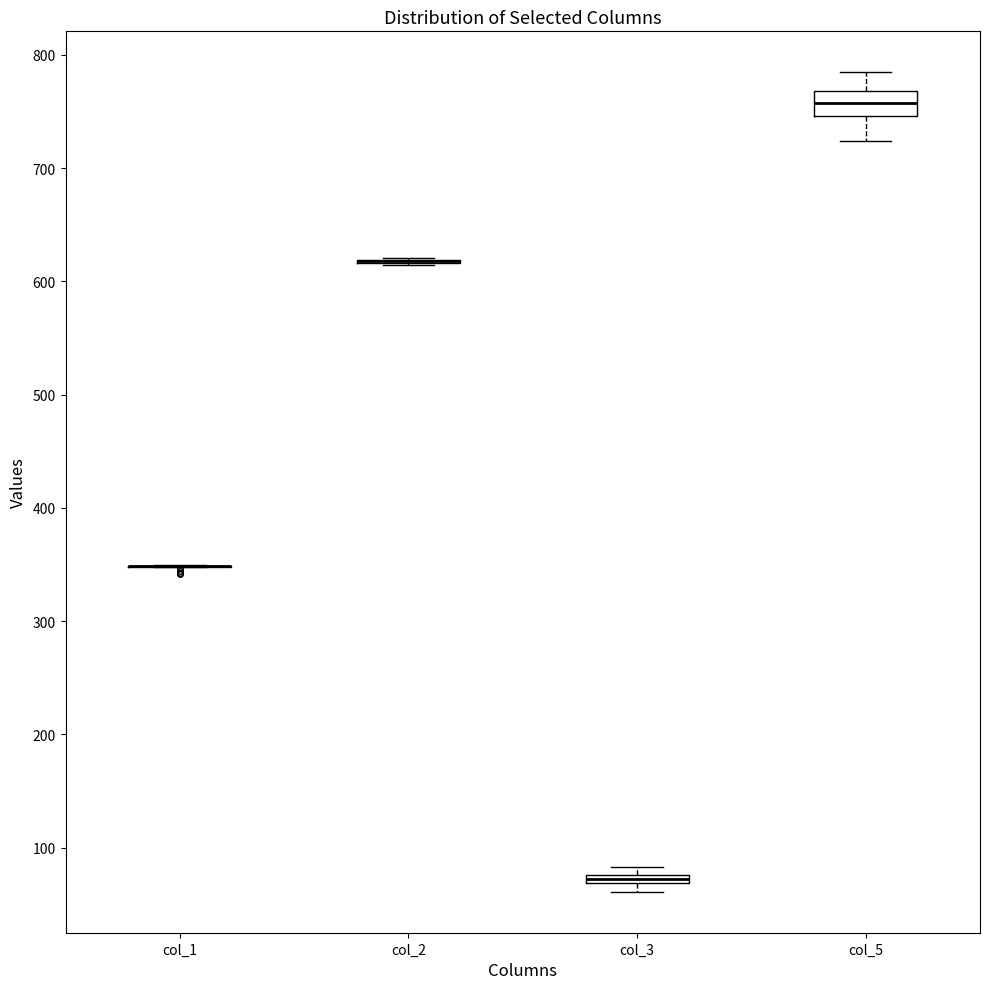

Comparing the boxes themselves (not the whiskers), which one is the tallest?

col_5